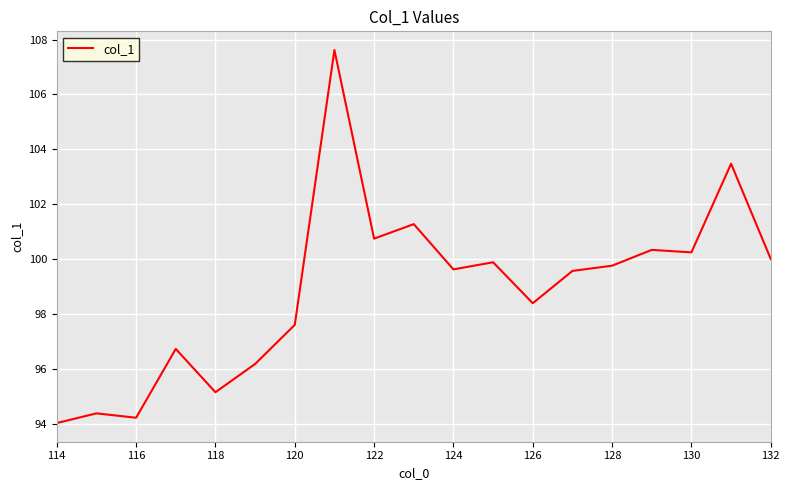

What is the difference between the maximum and minimum values?

13.6